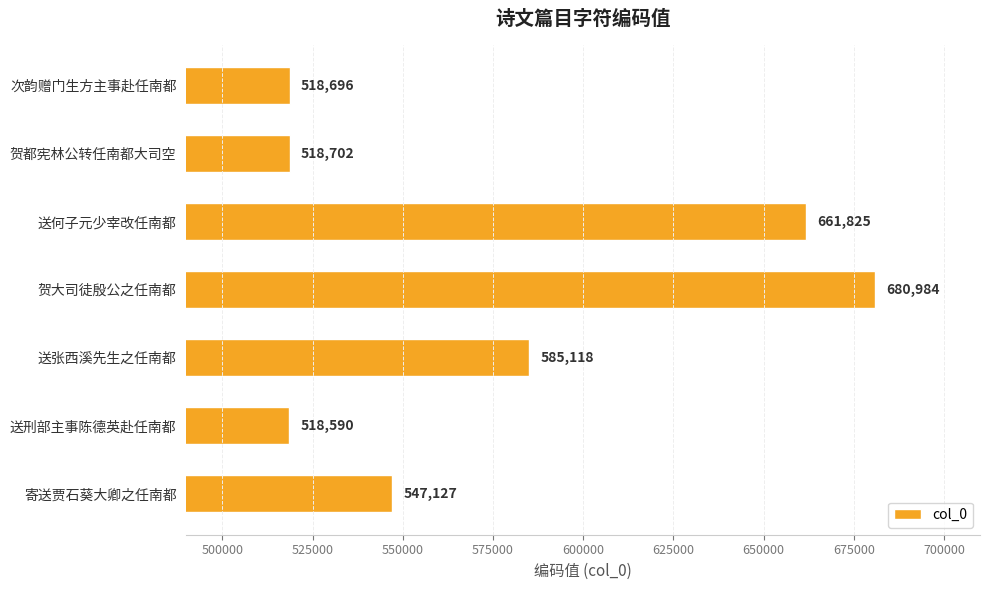

Is it true that the value at 次韵赠门生方主事赴任南都 is 896472?

False